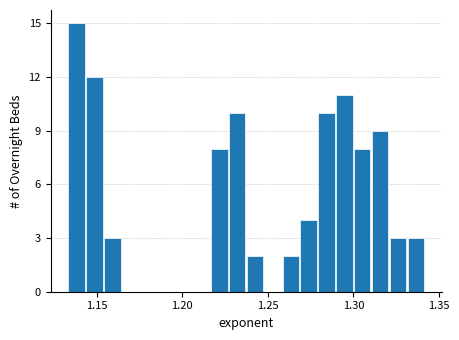

Read against the x-axis, roughly where is the centre of the tallest bar?

1.140